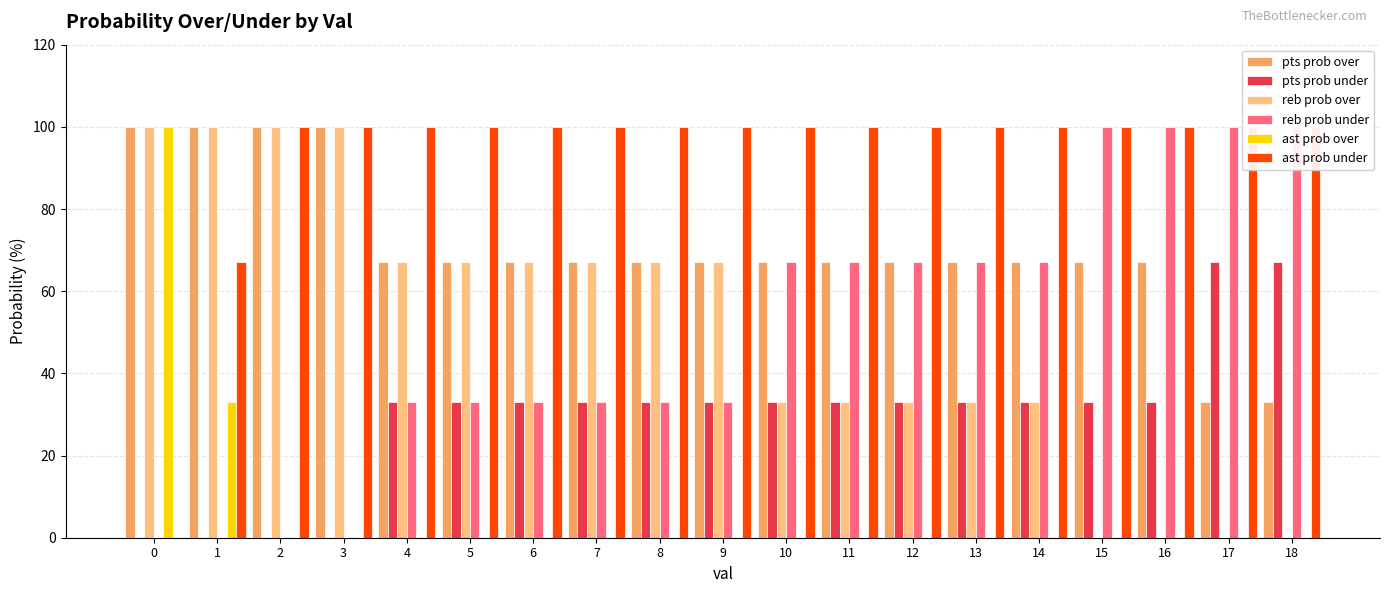

What is the sum of the reb prob under values at 1 and 9?

33